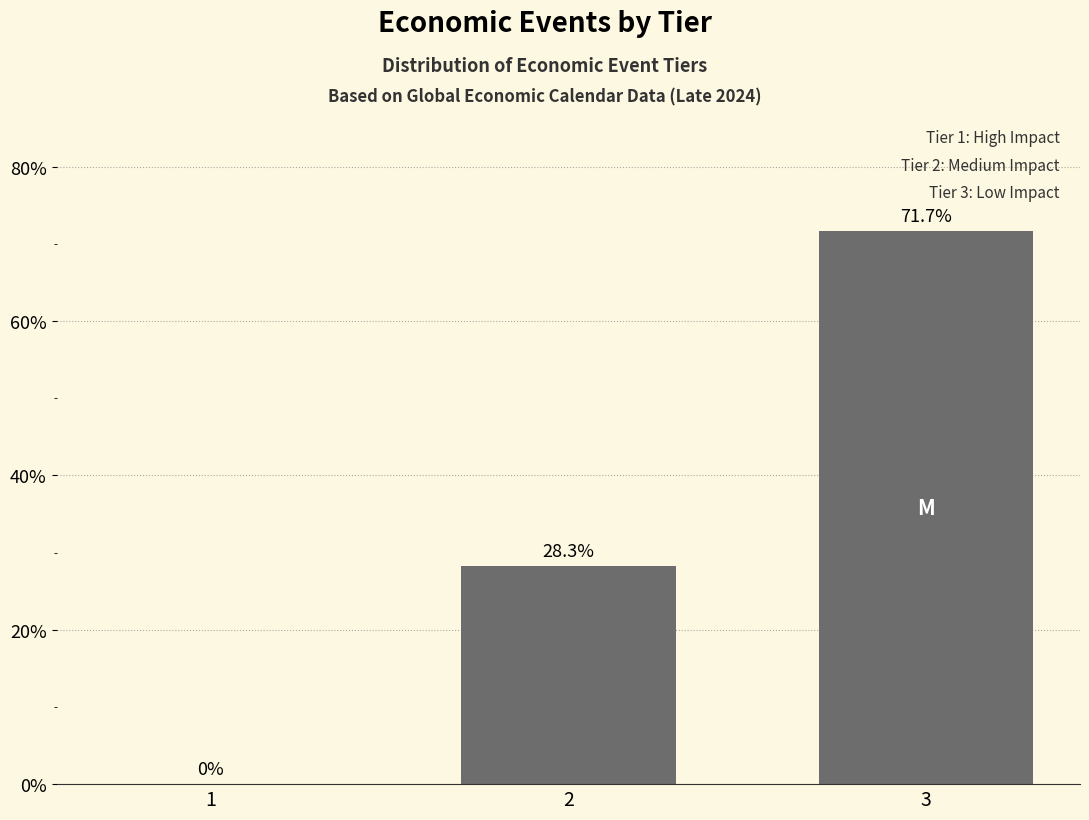

Reading left to right, what are all the values shown in this chart?

1=0.0	2=28.3	3=71.7